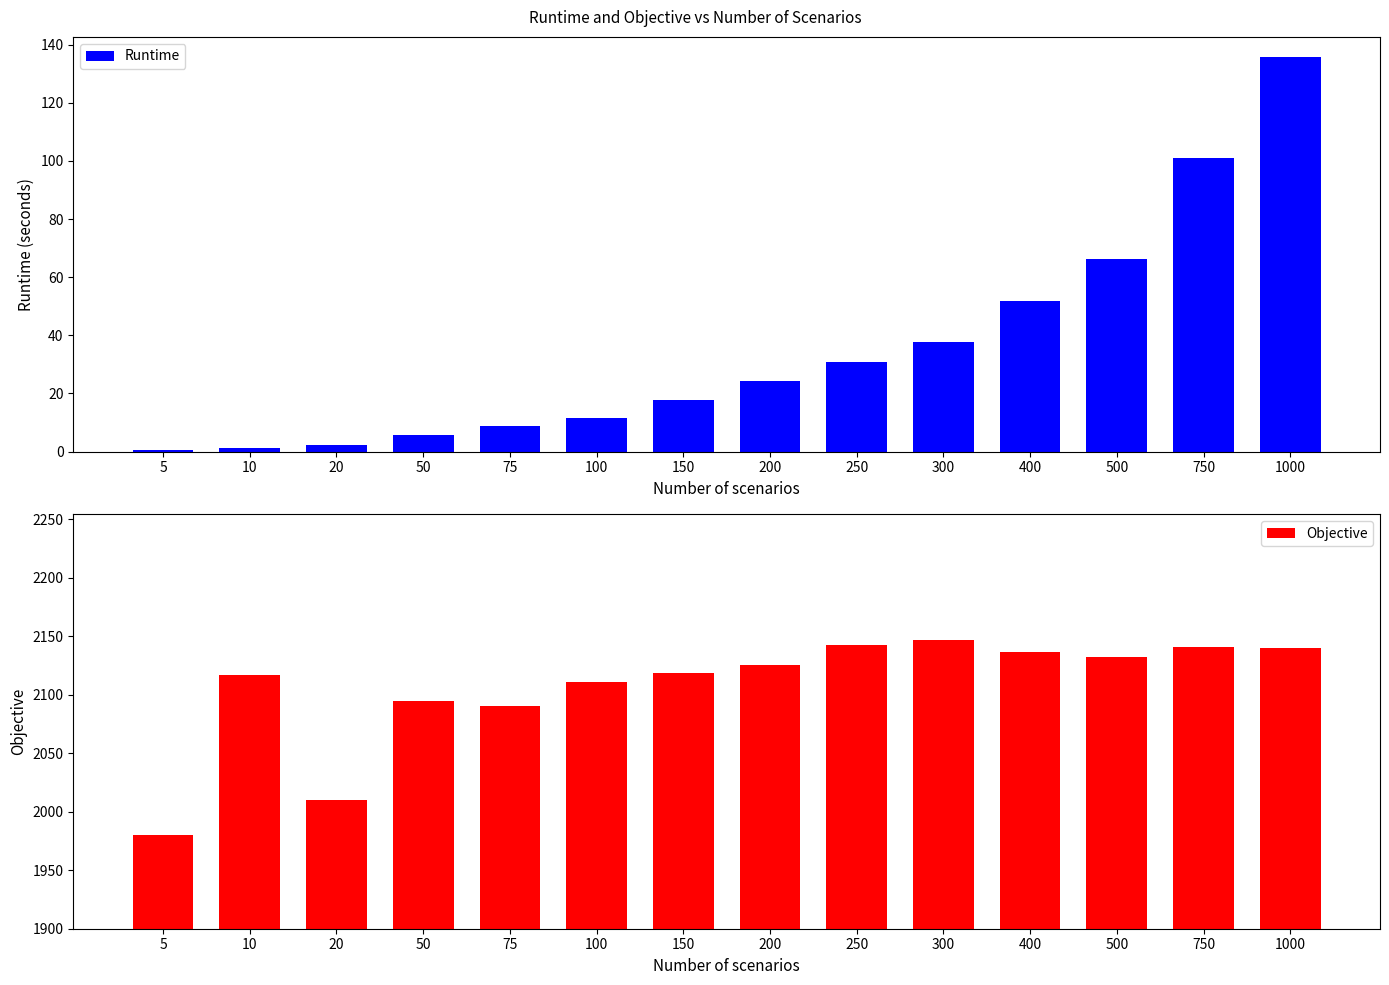

What are all the series names shown in the legend?

Runtime, Objective